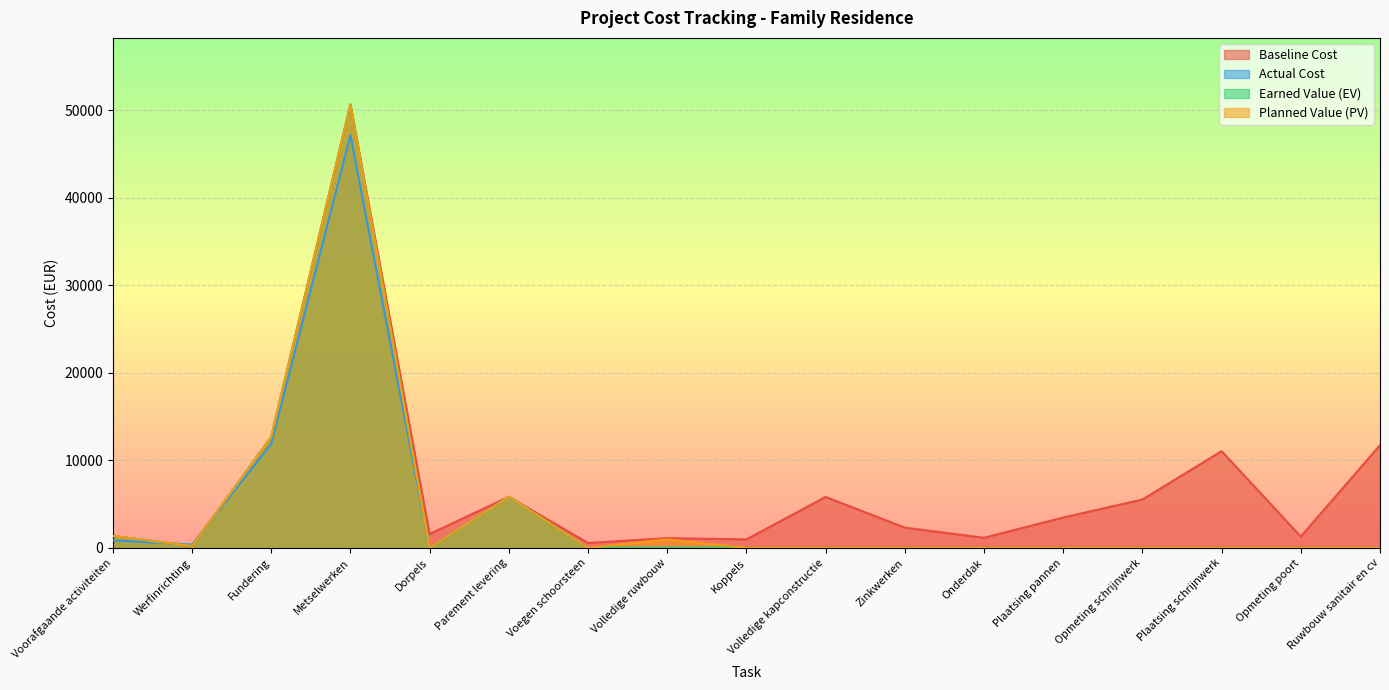

Reading right to left, extract all data points from this chart.

Baseline Cost: Ruwbouw sanitair en cv=11733.5	Opmeting poort=1298.9	Plaatsing schrijnwerk=11048.6	Opmeting schrijnwerk=5524.3	Plaatsing pannen=3470.0	Onderdak=1156.7	Zinkwerken=2313.3	Volledige kapconstructie=5821.4	Koppels=970.2	Volledige ruwbouw=1117.7	Voegen schoorsteen=558.9	Parement levering=5839.0	Dorpels=1583.0	Metselwerken=50655.3	Fundering=12649.1	Werfinrichting=214.6	Voorafgaande activiteiten=1359.3
Actual Cost: Ruwbouw sanitair en cv=0.0	Opmeting poort=0.0	Plaatsing schrijnwerk=0.0	Opmeting schrijnwerk=0.0	Plaatsing pannen=0.0	Onderdak=0.0	Zinkwerken=0.0	Volledige kapconstructie=0.0	Koppels=0.0	Volledige ruwbouw=0.0	Voegen schoorsteen=0.0	Parement levering=5838.5	Dorpels=0.0	Metselwerken=47140.0	Fundering=11880.1	Werfinrichting=381.1	Voorafgaande activiteiten=869.5
Earned Value (EV): Ruwbouw sanitair en cv=0.0	Opmeting poort=0.0	Plaatsing schrijnwerk=0.0	Opmeting schrijnwerk=0.0	Plaatsing pannen=0.0	Onderdak=0.0	Zinkwerken=0.0	Volledige kapconstructie=0.0	Koppels=0.0	Volledige ruwbouw=0.0	Voegen schoorsteen=0.0	Parement levering=5839.0	Dorpels=0.0	Metselwerken=50655.3	Fundering=12649.1	Werfinrichting=214.6	Voorafgaande activiteiten=1359.3
Planned Value (PV): Ruwbouw sanitair en cv=0.0	Opmeting poort=0.0	Plaatsing schrijnwerk=0.0	Opmeting schrijnwerk=0.0	Plaatsing pannen=0.0	Onderdak=0.0	Zinkwerken=0.0	Volledige kapconstructie=0.0	Koppels=0.0	Volledige ruwbouw=970.2	Voegen schoorsteen=0.0	Parement levering=5839.0	Dorpels=0.0	Metselwerken=50655.3	Fundering=12649.1	Werfinrichting=214.6	Voorafgaande activiteiten=1359.3